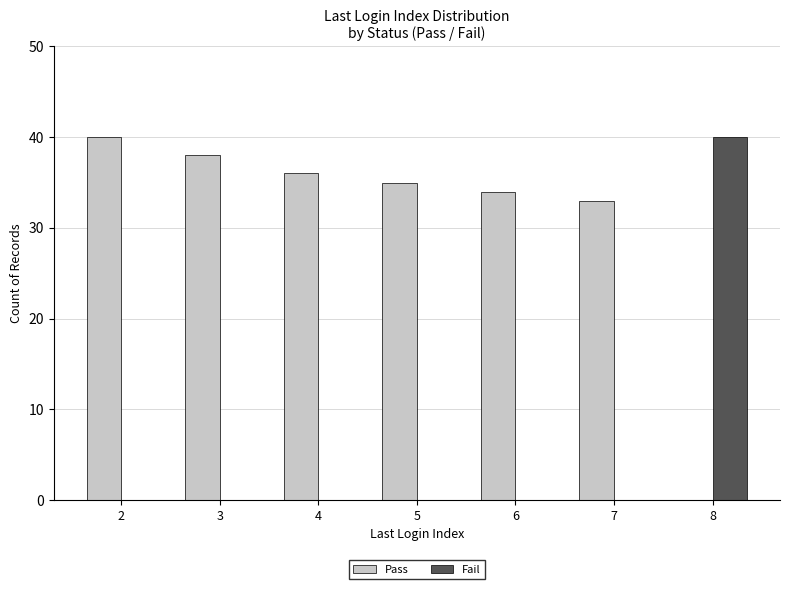

True or false: Fail has a value of 0 at 5.

True